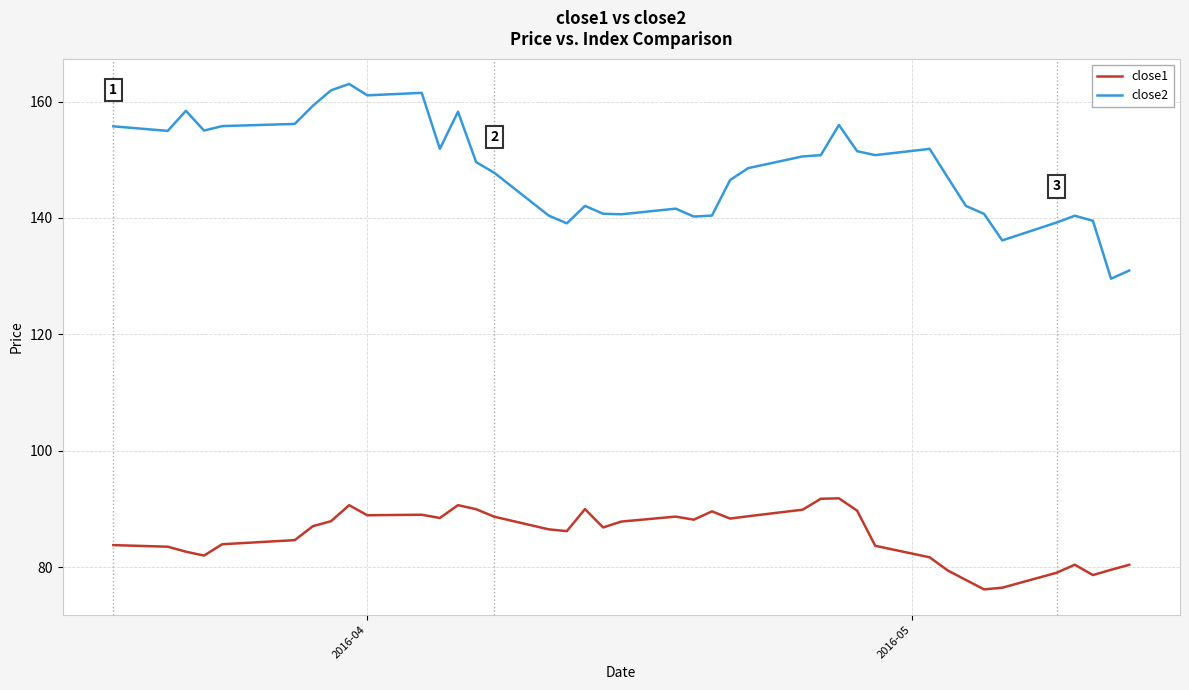

True or false: close1 and close2 intersect in this chart.

False